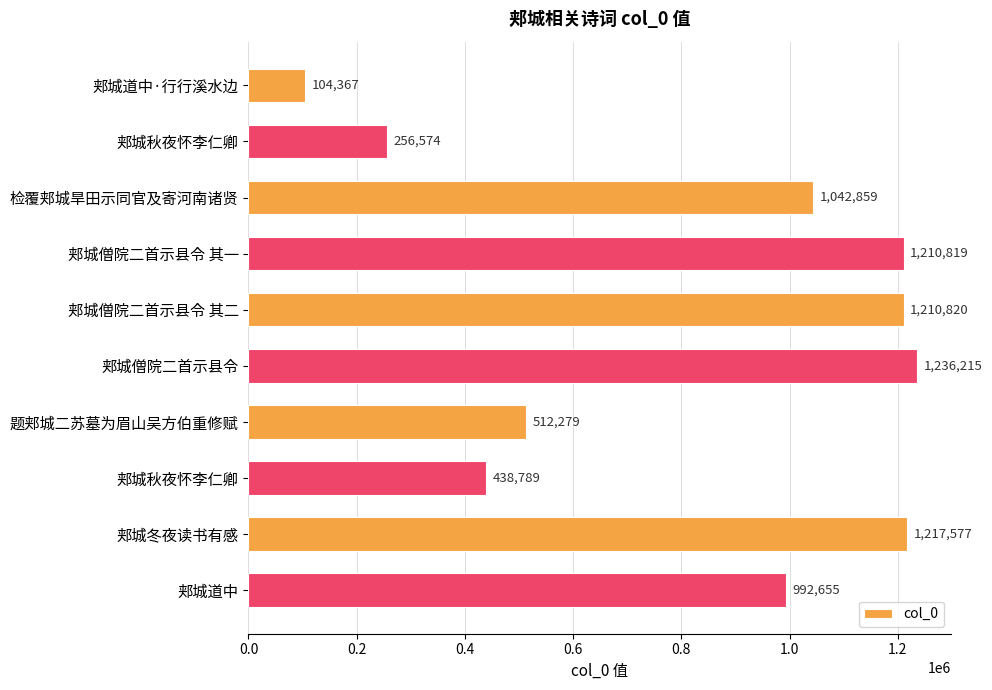

What is the difference between the second highest and minimum values?

1113210